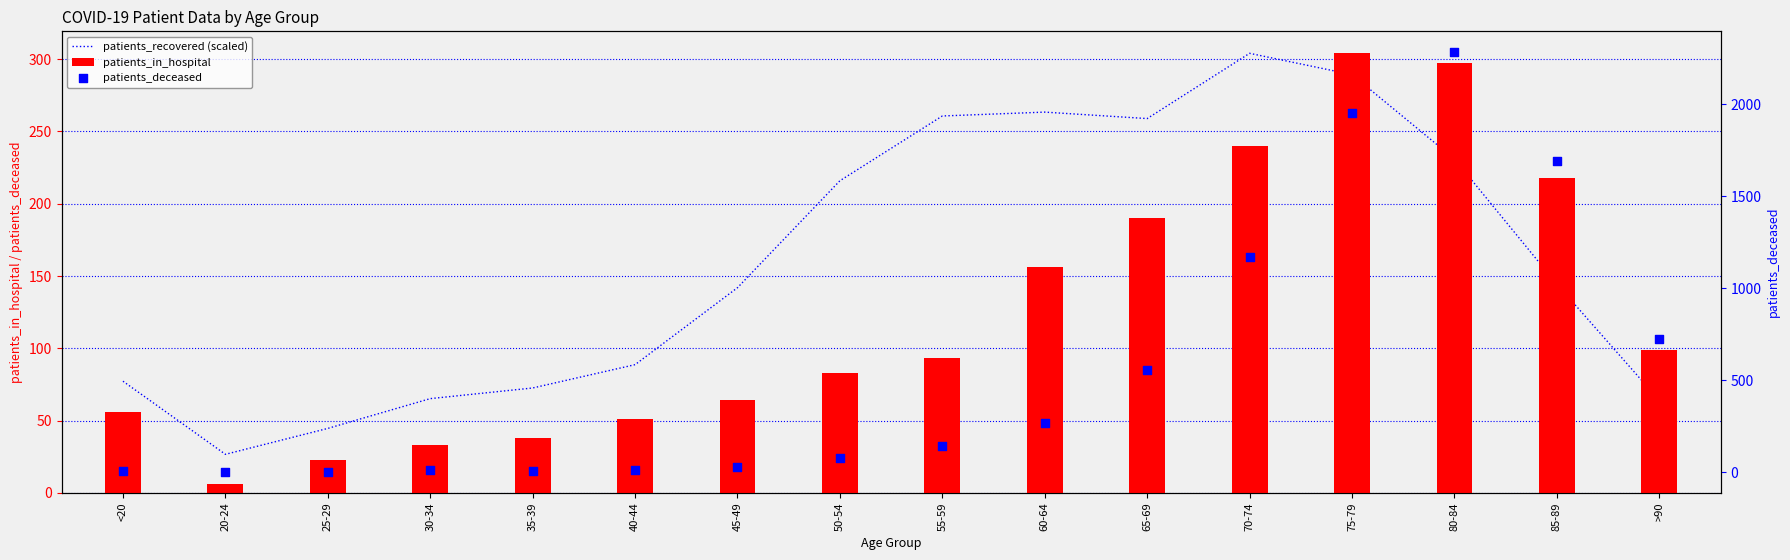

Which series contains the highest Y value?

patients_deceased